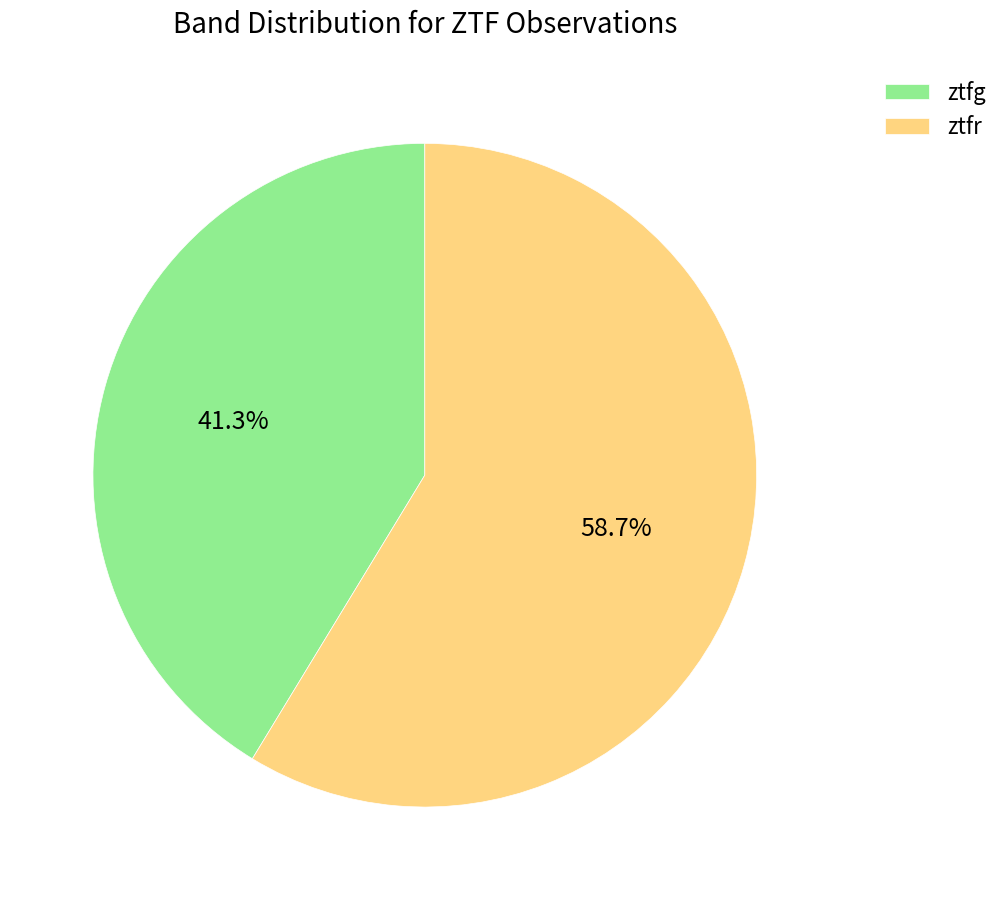

What is the majority slice?

ztfr